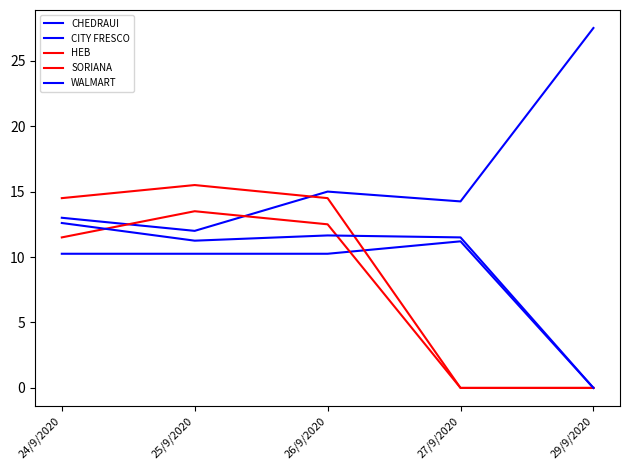

Rank the categories by CHEDRAUI value from highest to lowest.

27/9/2020, 24/9/2020, 25/9/2020, 26/9/2020, 29/9/2020